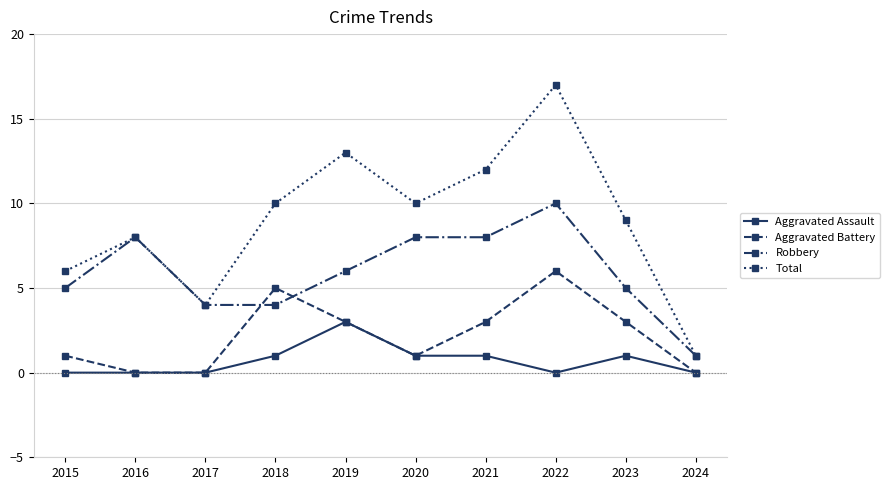

Which series has the widest spread of values?

Total